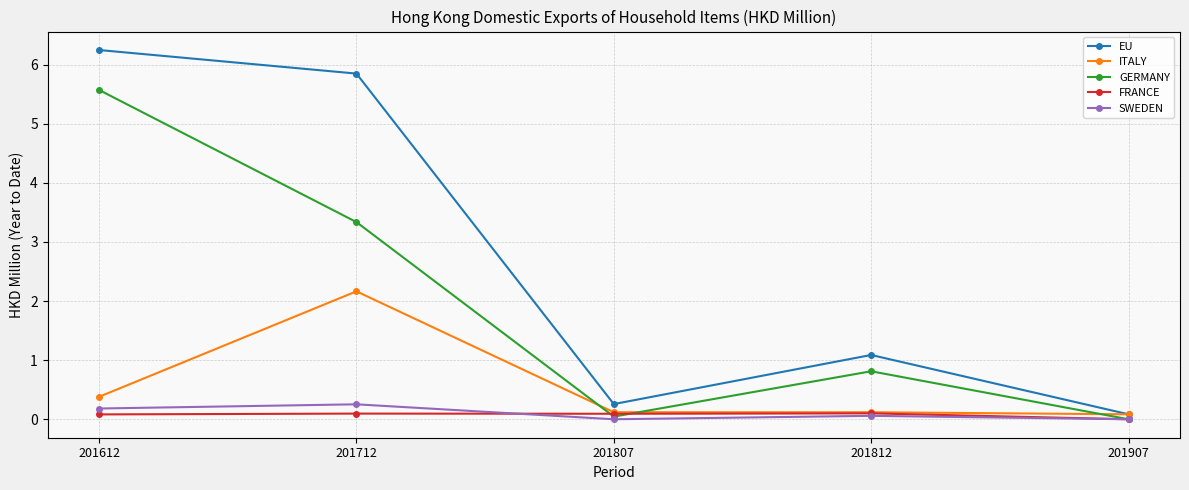

At which label is ITALY closest to 1?

201612